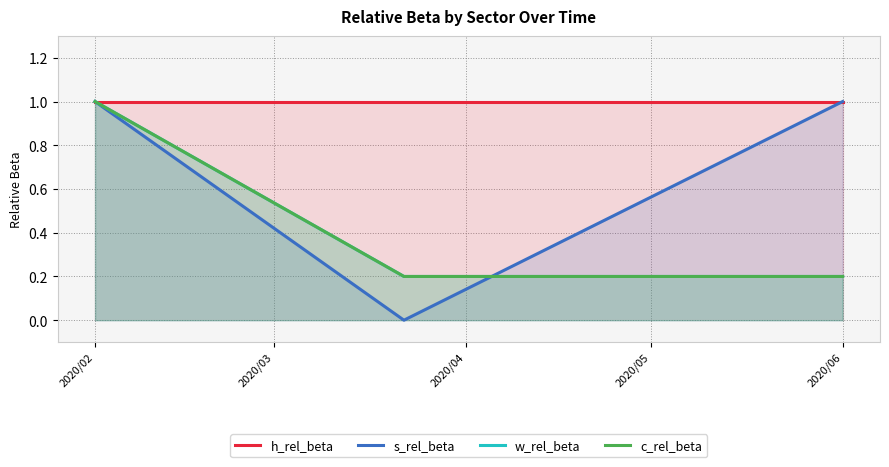

How many values in s_rel_beta are above zero?

2